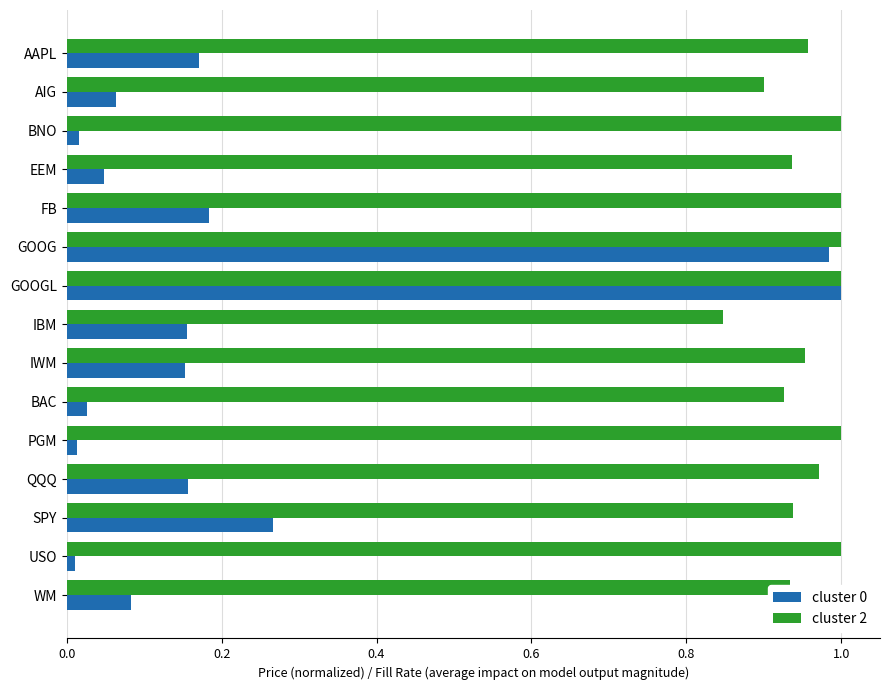

What is the sum of all cluster 2 values?

14.4